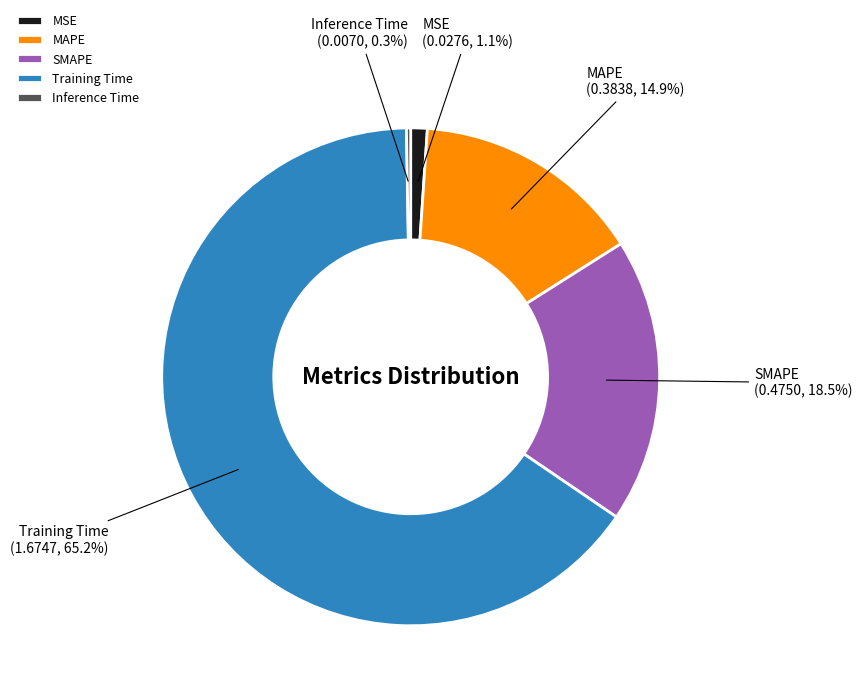

Approximately how many times larger is the value at SMAPE compared to Training Time?

0.3